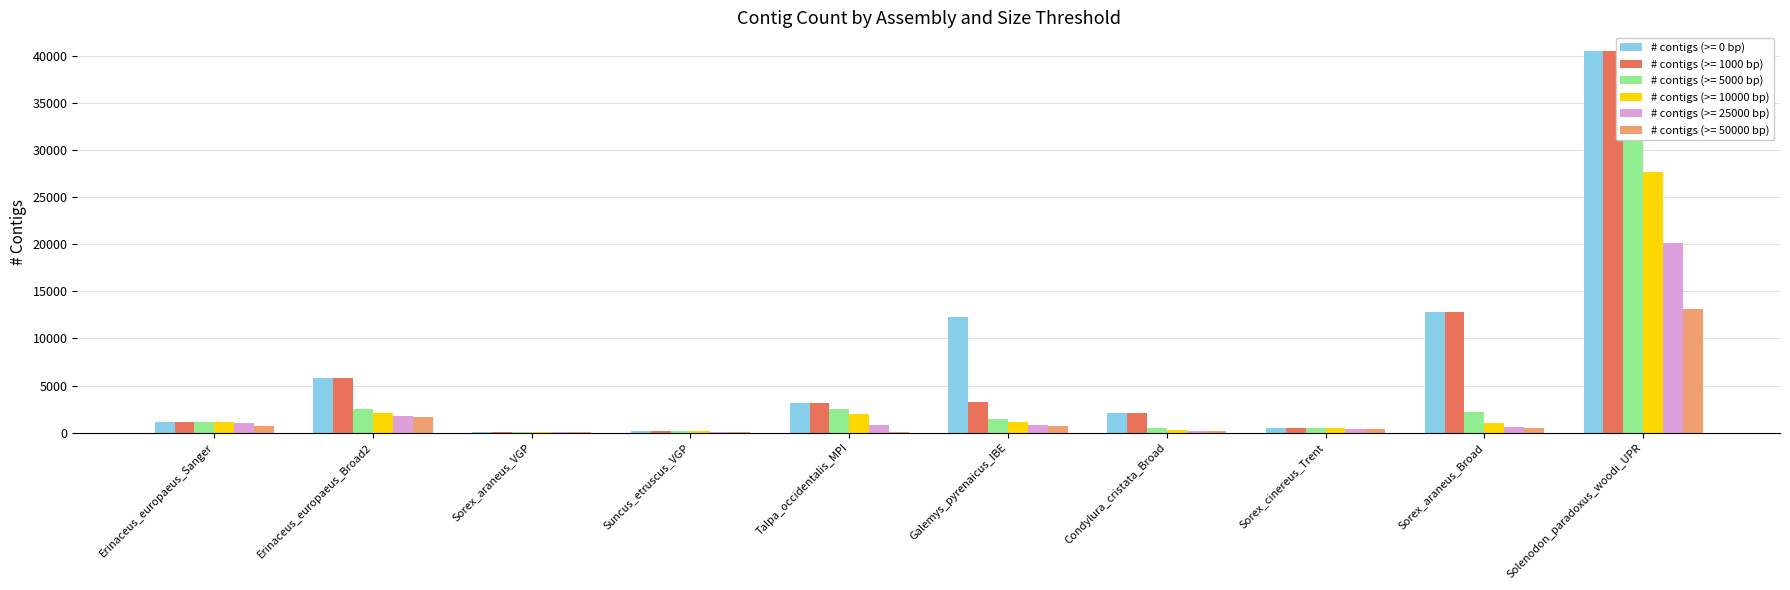

Count the number of data series in this chart.

6